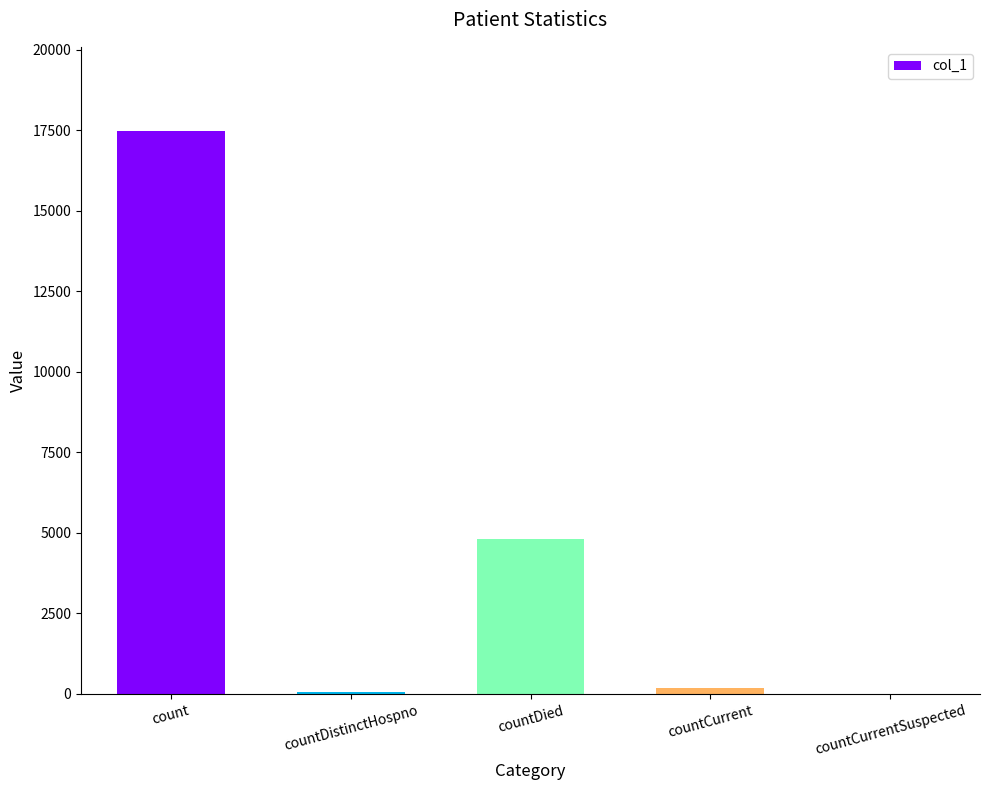

Between count and countDistinctHospno, which is larger?

count